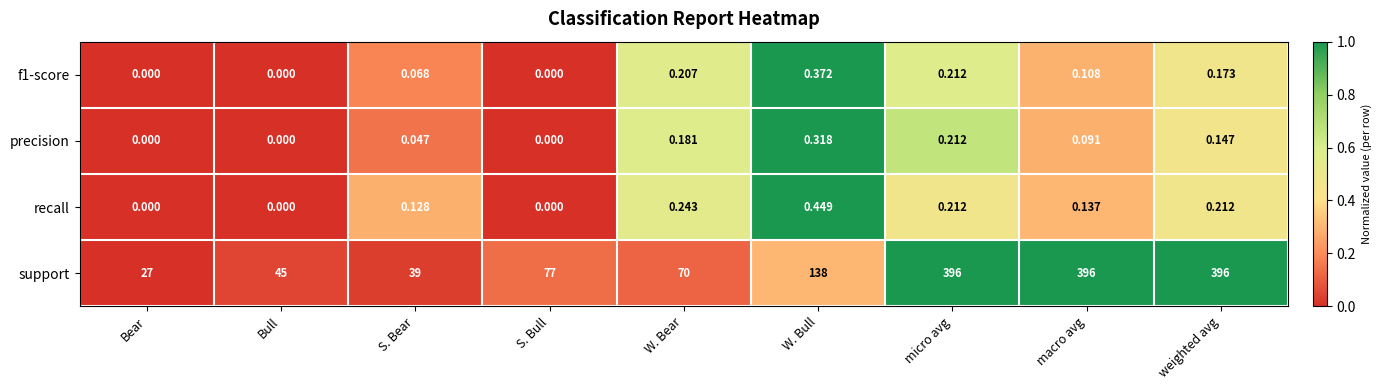

At which label does recall reach its peak?

W. Bull